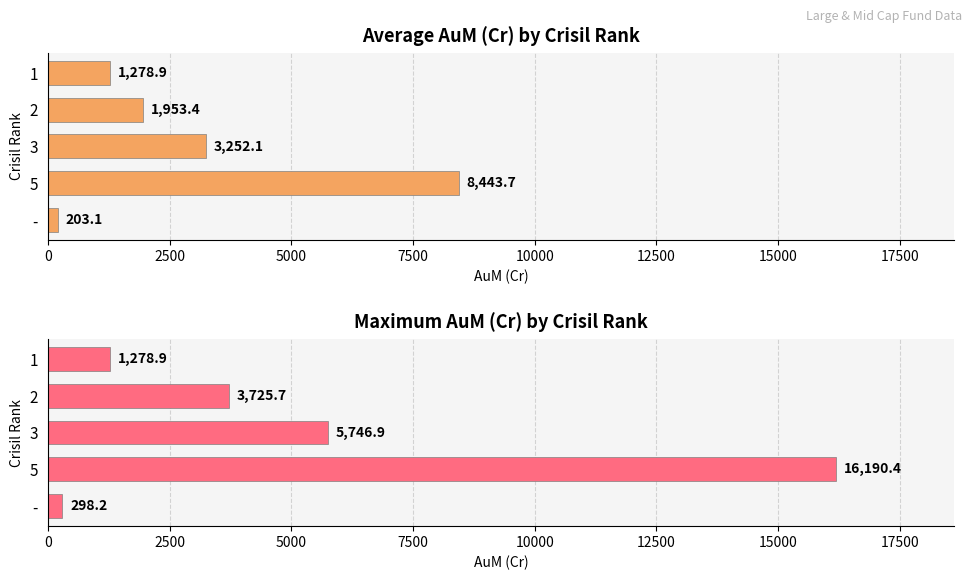

What is the sum of all Average AuM values?

15131.3